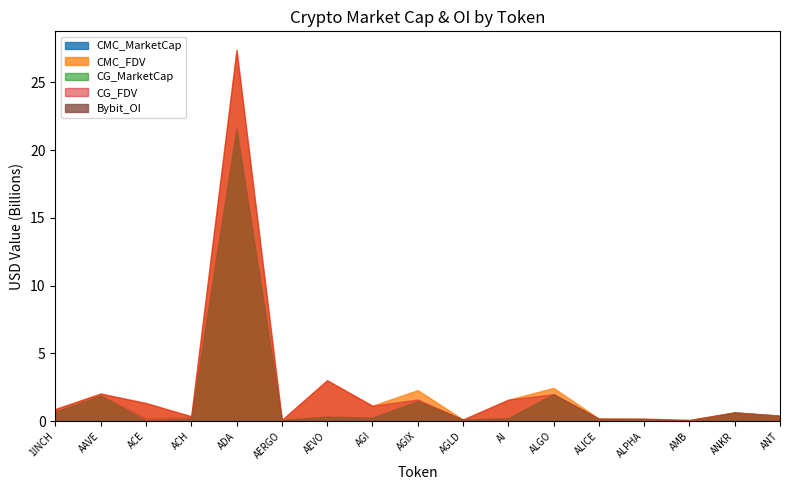

Reading right to left, extract all data points from this chart.

CMC_MarketCap: ANT=399894660.3	ANKR=639879678.6	AMB=42196119.7	ALPHA=152434900.2	ALICE=128221565.8	ALGO=1987436625.2	AI=222507178.2	AGLD=115897051.7	AGIX=1462433054.5	AGI=250139489.3	AEVO=331879516.3	AERGO=77947192.4	ADA=21669011772.5	ACH=265227609.2	ACE=198942039.0	AAVE=1879008905.6	1INCH=680469329.8
CMC_FDV: ANT=399894660.3	ANKR=639879678.6	AMB=89079766.6	ALPHA=175212529.0	ALICE=188801756.8	ALGO=2448341824.4	AI=1578764900.8	AGLD=115897051.7	AGIX=2286013358.0	AGI=1133159974.9	AEVO=3017086512.2	AERGO=87581115.1	ADA=27388511735.5	ACH=353050328.9	ACE=1331138765.2	AAVE=2031271875.3	1INCH=890619804.2
CG_MarketCap: ANT=370781458.0	ANKR=639143812.0	AMB=39445825.0	ALPHA=152496350.0	ALICE=168838810.0	ALGO=1986097158.0	AI=205250875.0	AGLD=115915451.0	AGIX=1462395163.0	AGI=256036831.0	AEVO=331125542.0	AERGO=75904373.0	ADA=21455461149.0	ACH=174581448.0	ACE=0.0	AAVE=1876412598.0	1INCH=680613282.0
CG_FDV: ANT=399858626.0	ANKR=639143812.0	AMB=89338296.0	ALPHA=175283161.0	ALICE=189351936.0	ALGO=1986097180.0	AI=1578852886.0	AGLD=115915451.0	AGIX=1591809100.0	AGI=1133797530.0	AEVO=3010232199.0	AERGO=85285812.0	ADA=27371152267.0	ACH=353139883.0	ACE=1333181612.0	AAVE=2028463840.0	1INCH=890808214.0
Bybit_OI: ANT=3842685.0	ANKR=11823686.0	AMB=1996010.0	ALPHA=3122672.0	ALICE=3122733.0	ALGO=13525417.0	AI=9430736.0	AGLD=1296726.0	AGIX=23096158.0	AGI=21581865.0	AEVO=25348238.0	AERGO=1060474.0	ADA=87517315.0	ACH=2397675.0	ACE=5061490.0	AAVE=21740087.0	1INCH=6702291.0